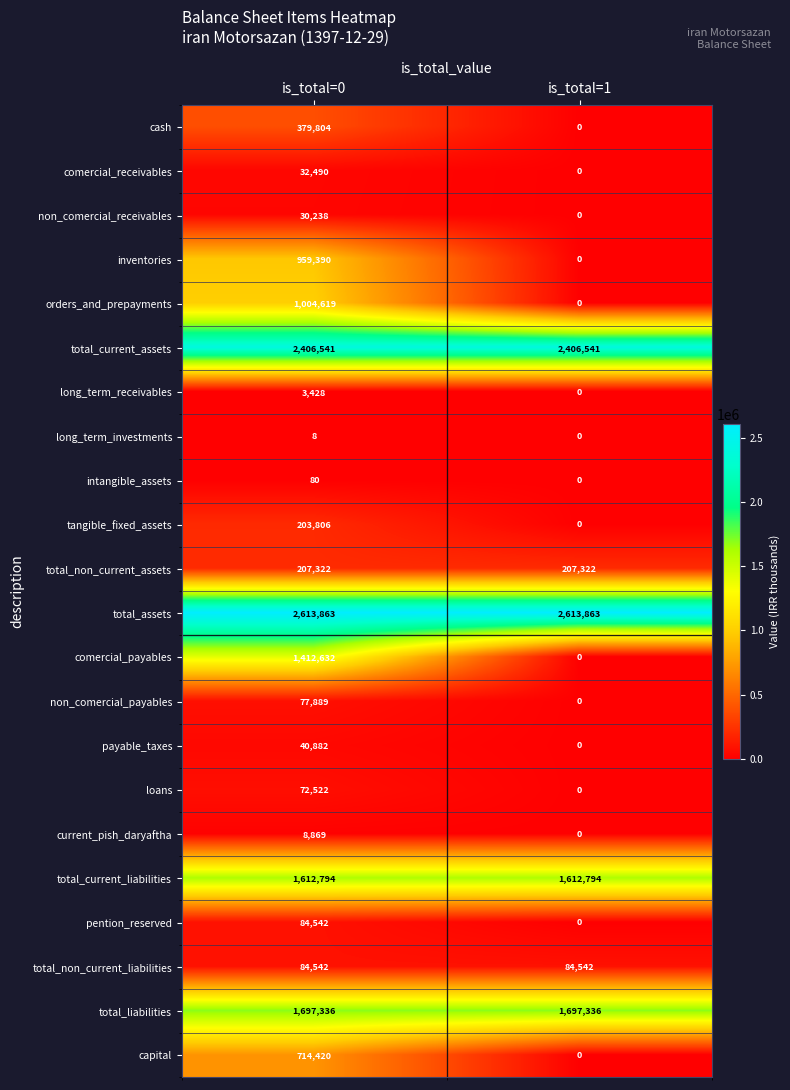

Which series has the largest total across all categories?

total_assets